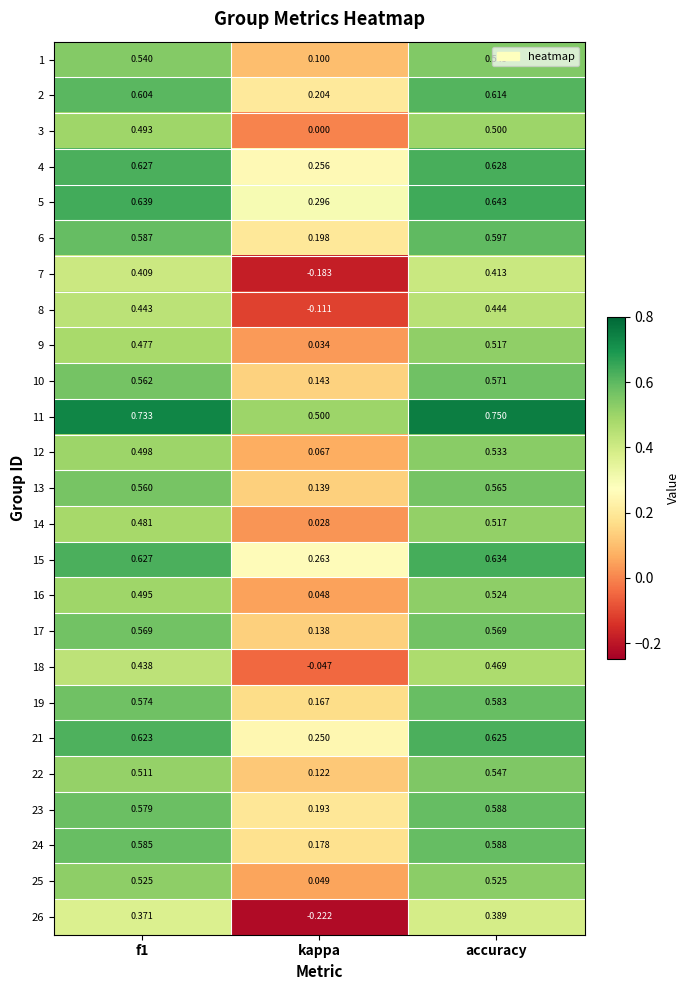

Is the value of 21 at kappa greater than the value of 9 at kappa?

Yes